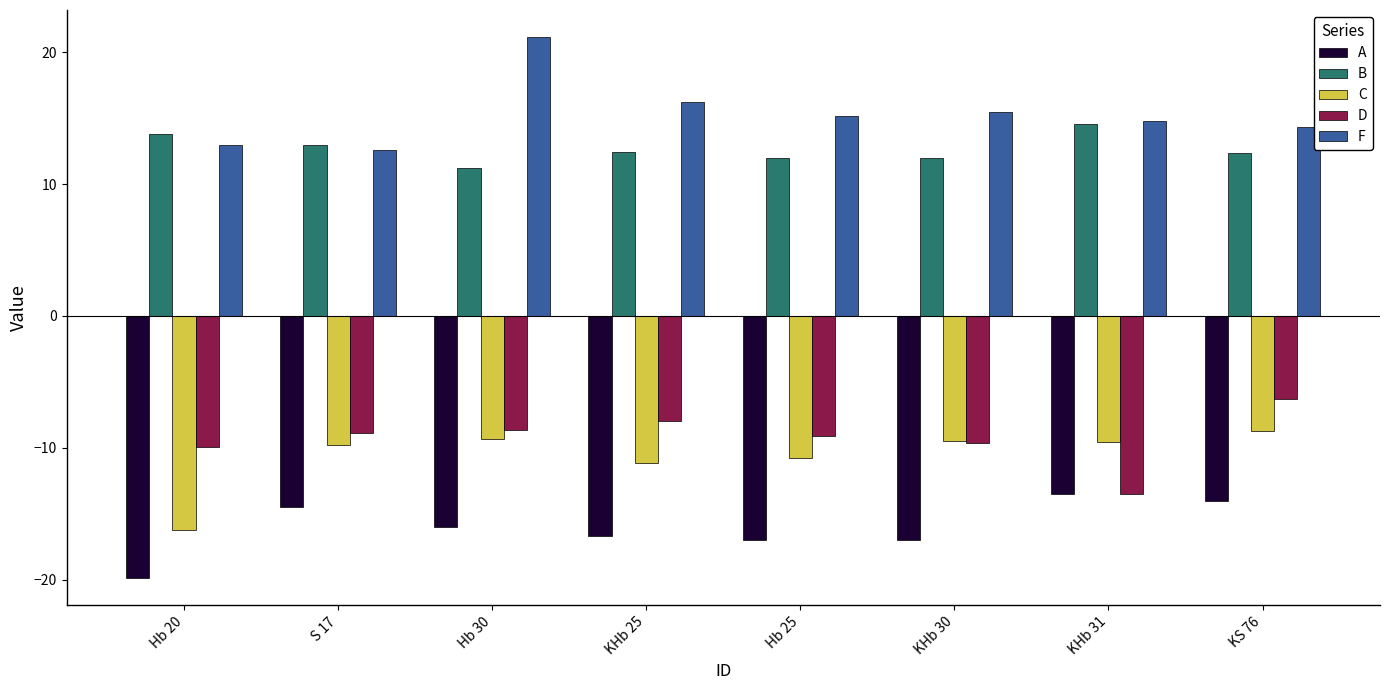

Which series changed the most between S 17 and Hb 30?

F